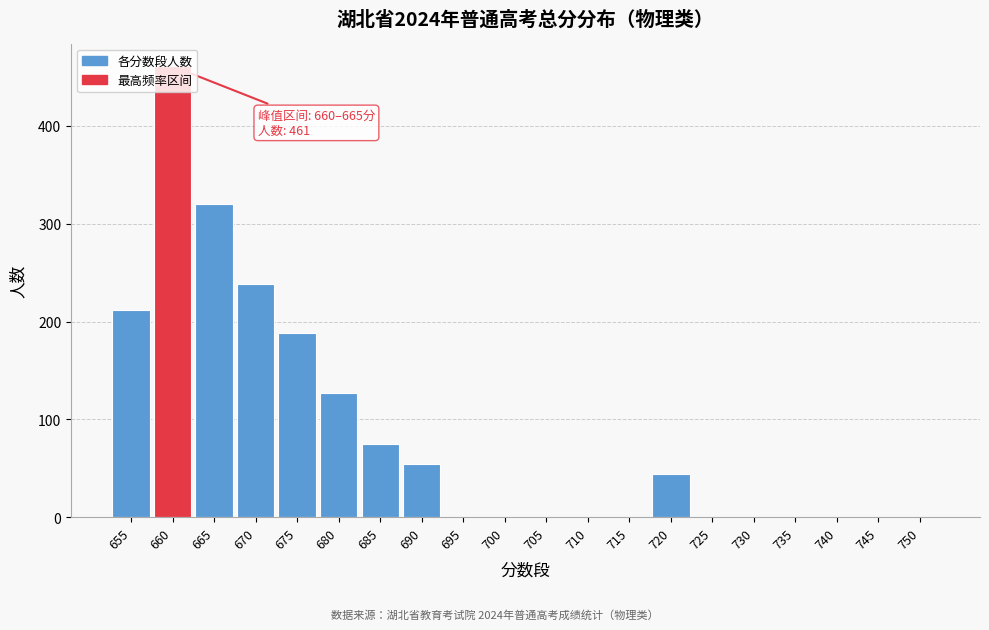

At which label is the value closest to 230?

670